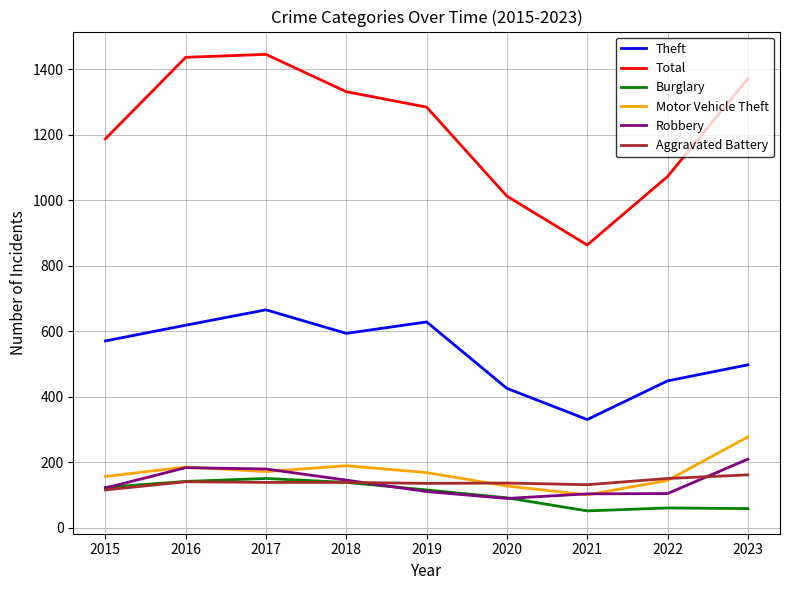

What are all the series names shown in the legend?

Theft, Total, Burglary, Motor Vehicle Theft, Robbery, Aggravated Battery